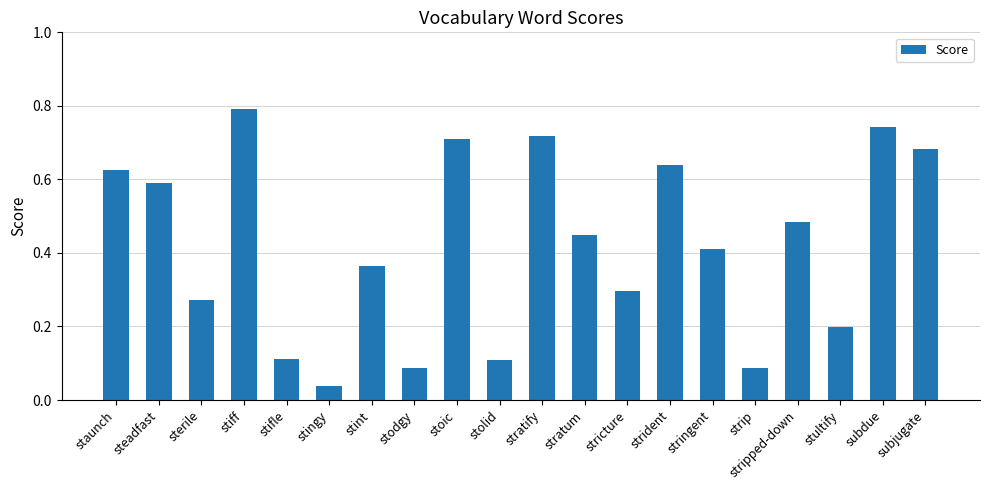

What is the maximum value shown in the chart?

0.8